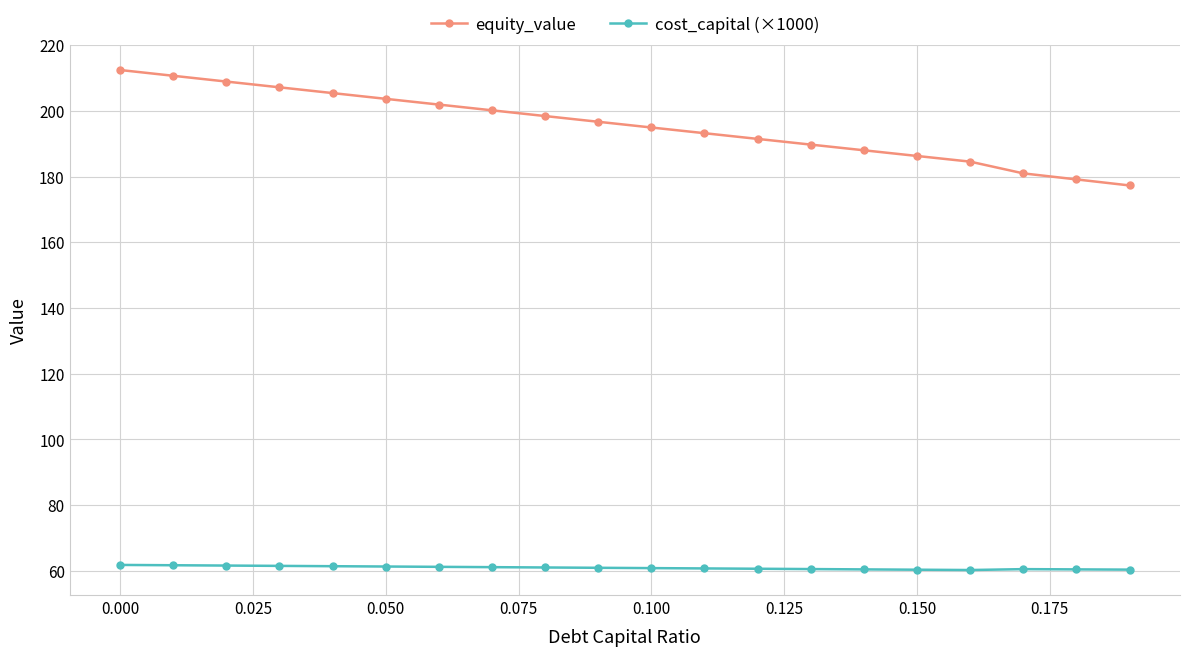

What is the minimum value shown in the chart?

60.2